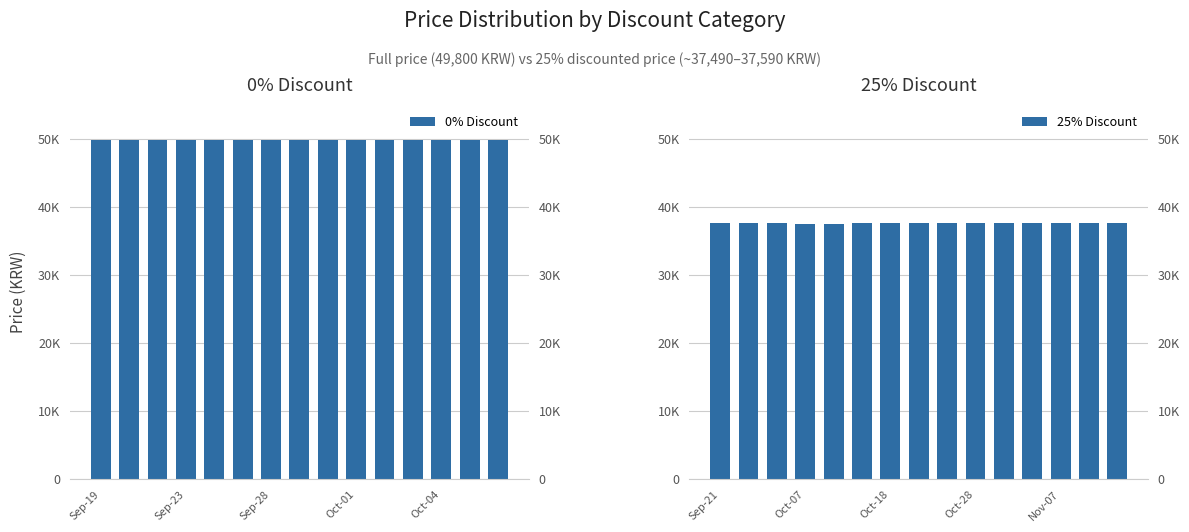

What is the value of the 25% Discount bar at the 12th from the left?

37590